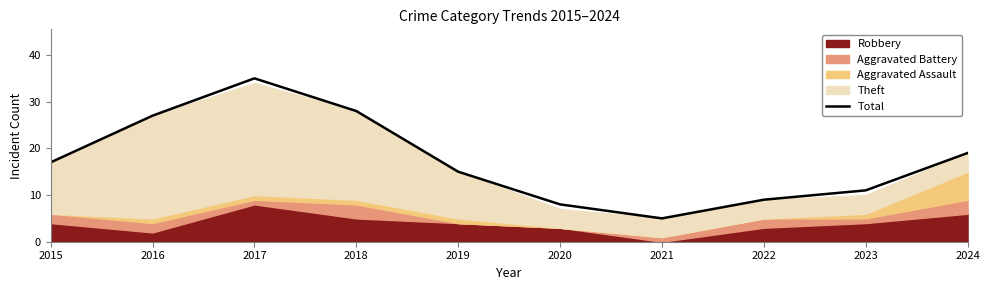

Is it true that the value at 2015 is 17?

True